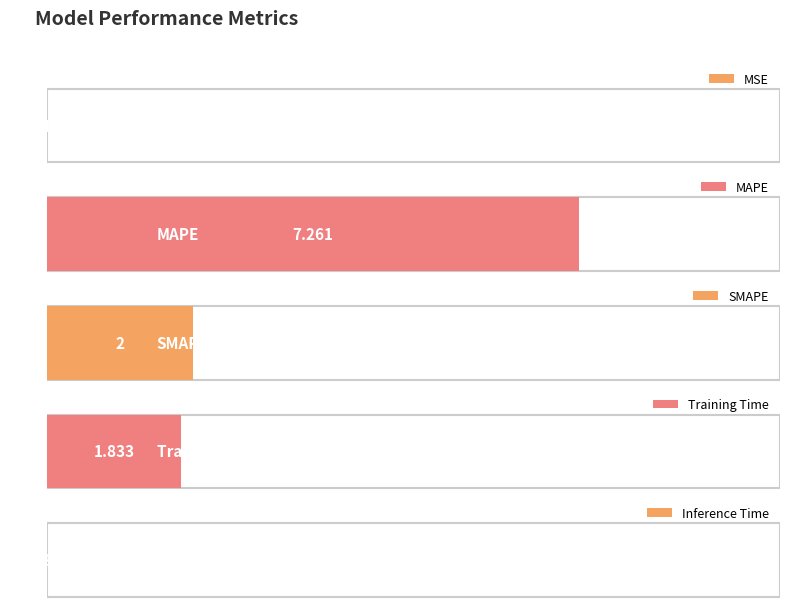

What is the sum of all values?

11.1